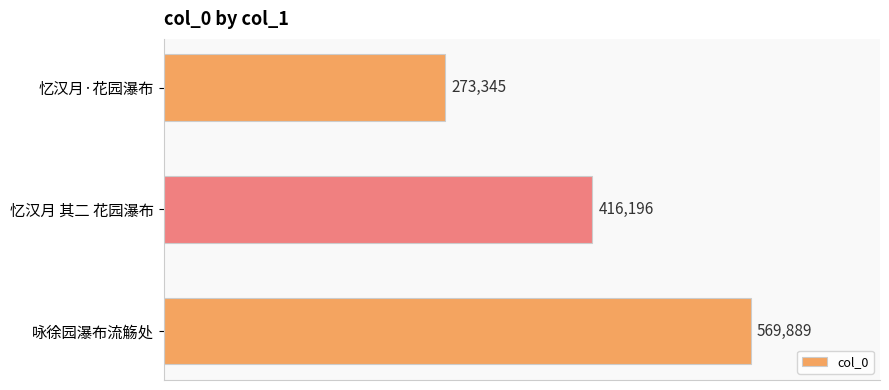

Does the chart contain stacked bars?

No